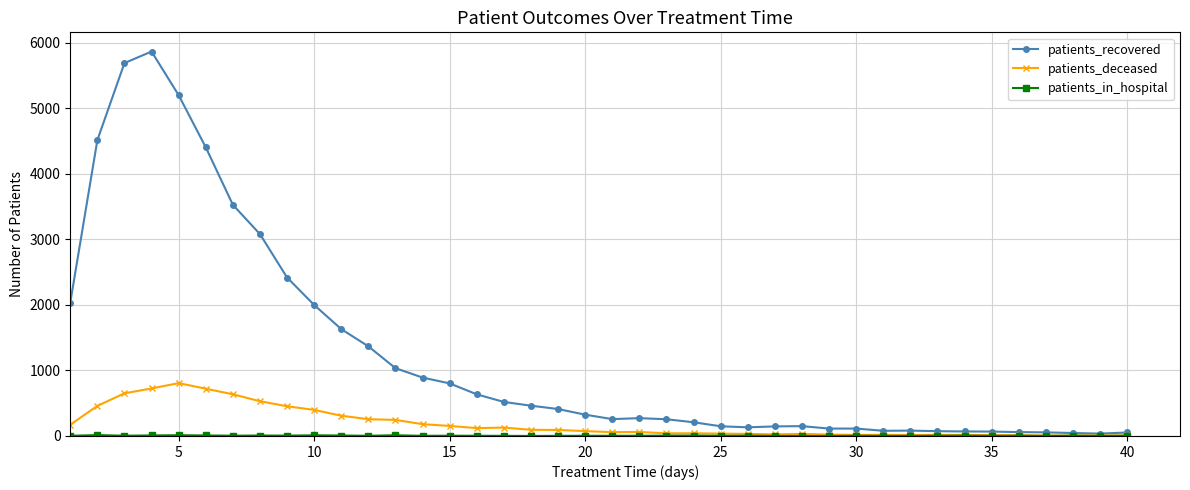

What is the highest value of the patients_recovered series?

5864